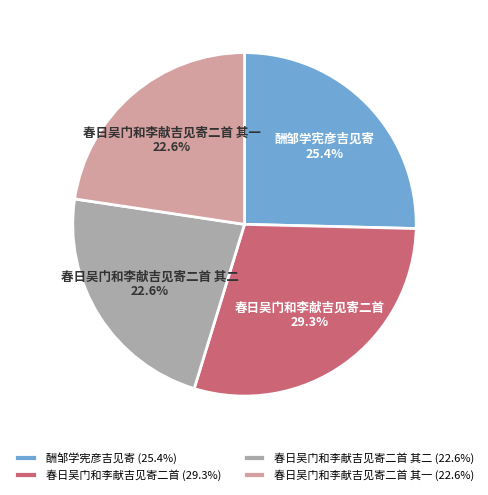

What percentage is the 春日吴门和李献吉见寄二首 其一 slice, to the nearest percent?

23%